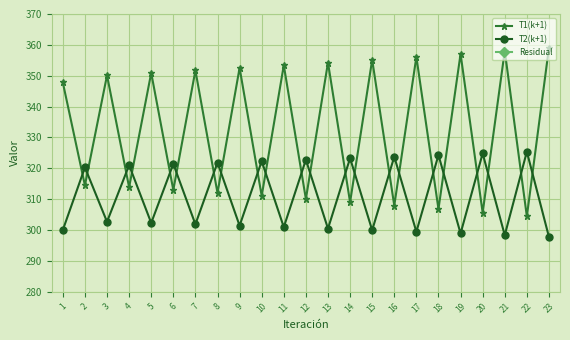

What value does the Residual series have at 13?

49.5